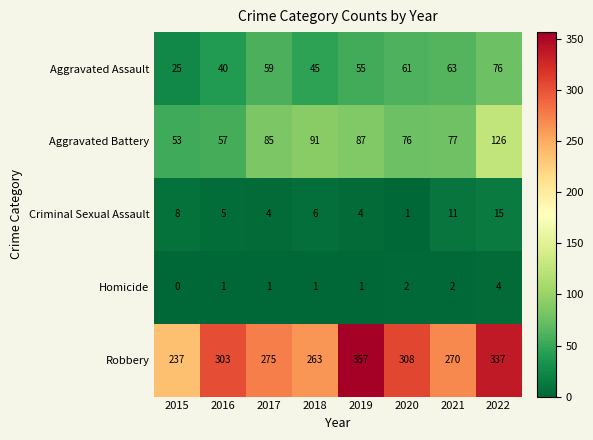

Which series changed the most between 2018 and 2021?

Aggravated Assault